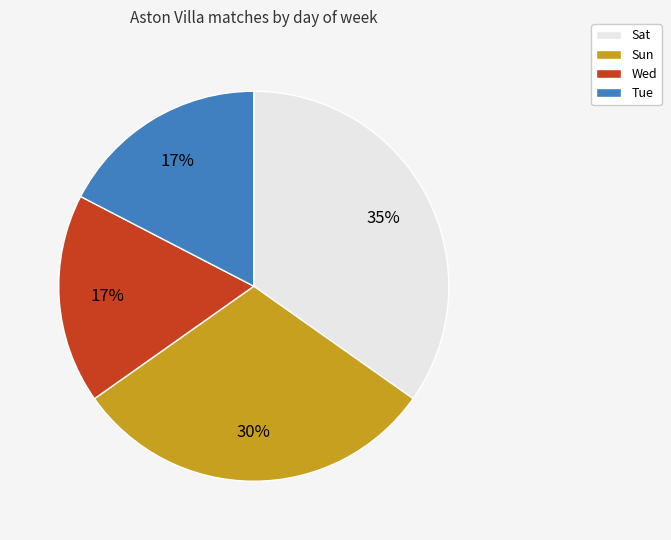

Does Sun represent more than half of the total?

No